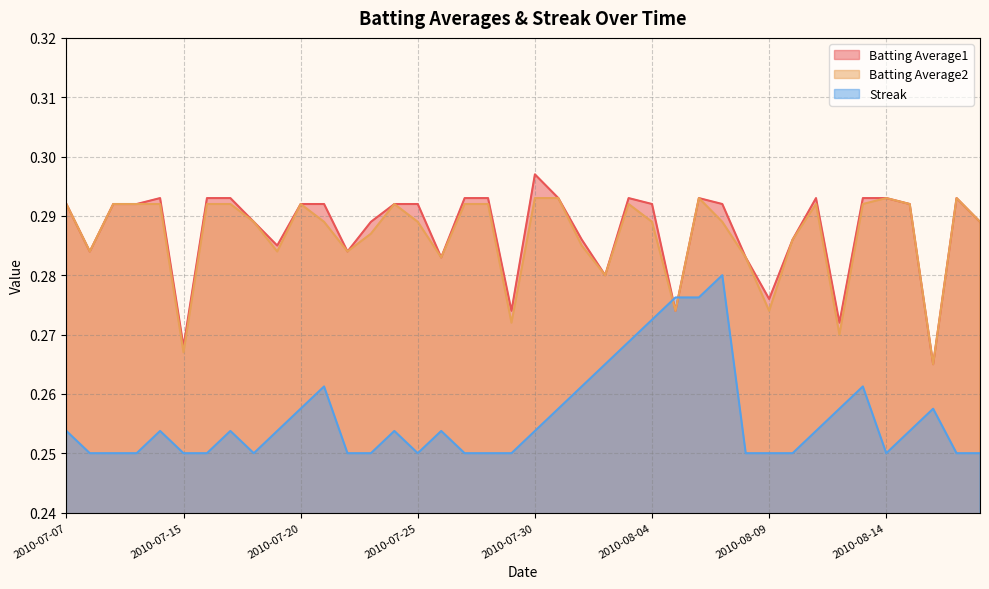

Which label corresponds to the smallest value in the chart?

2010-07-08